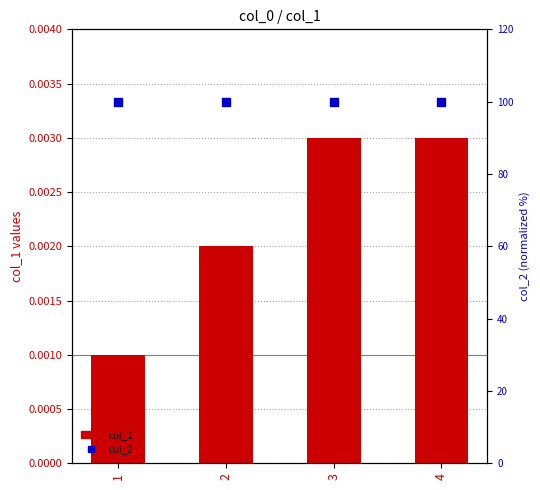

What is the total value across all series at 2?

100.0